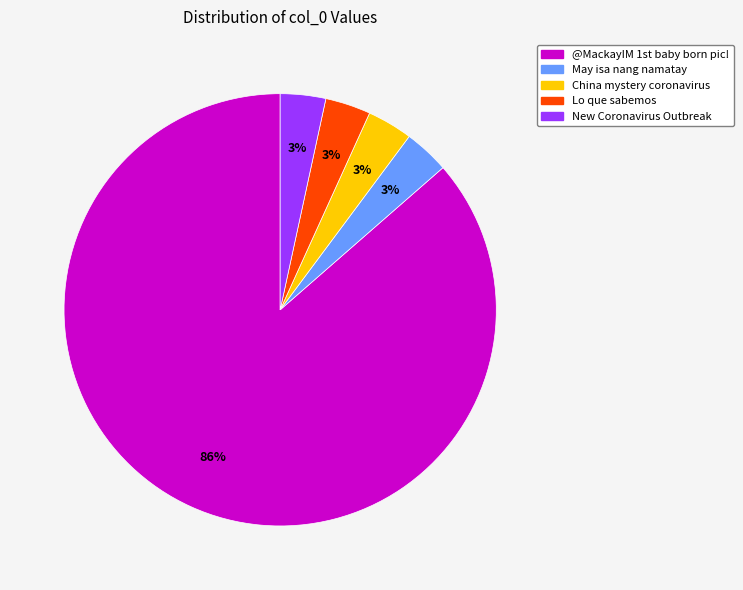

Is it true that China mystery coronavirus is 3% of the pie?

True